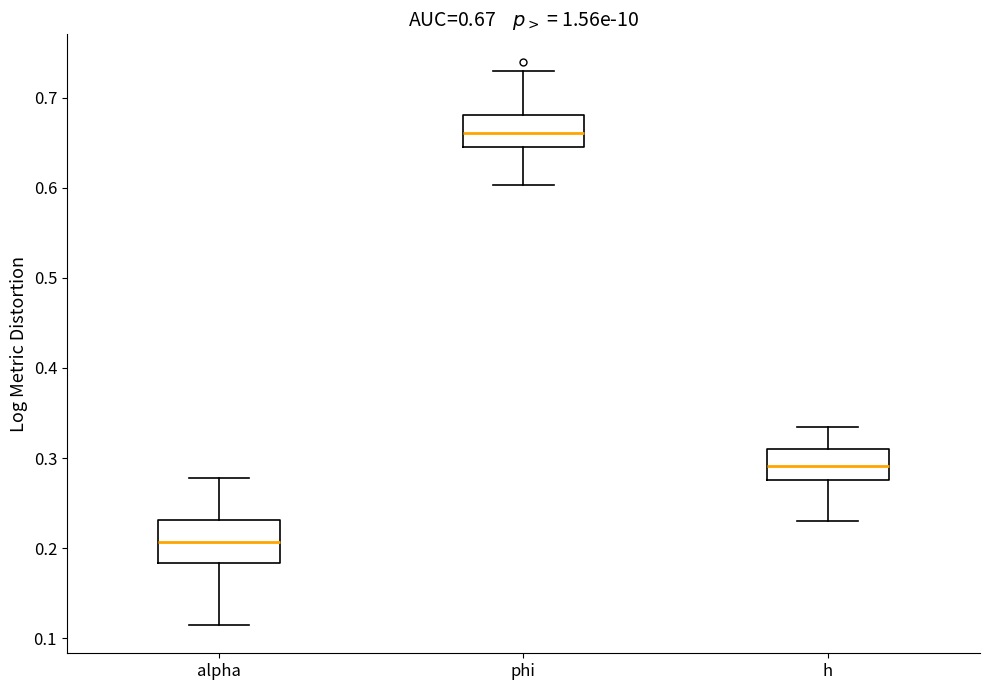

Which box is the tallest, from its lower edge to its upper edge?

alpha